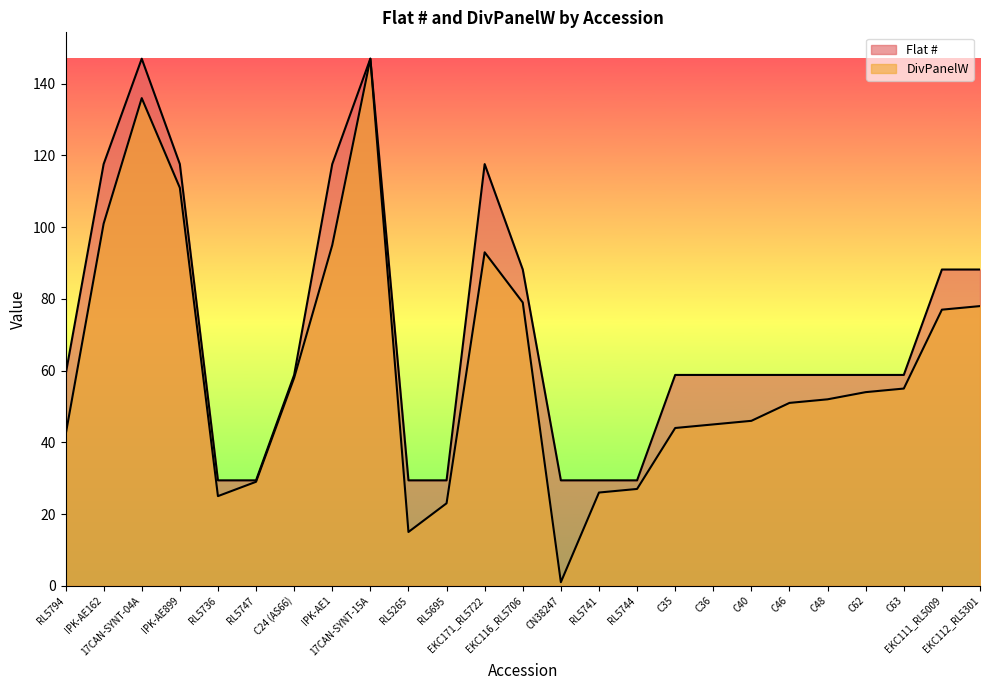

At which label does DivPanelW first exceed 52?

IPK-AE162